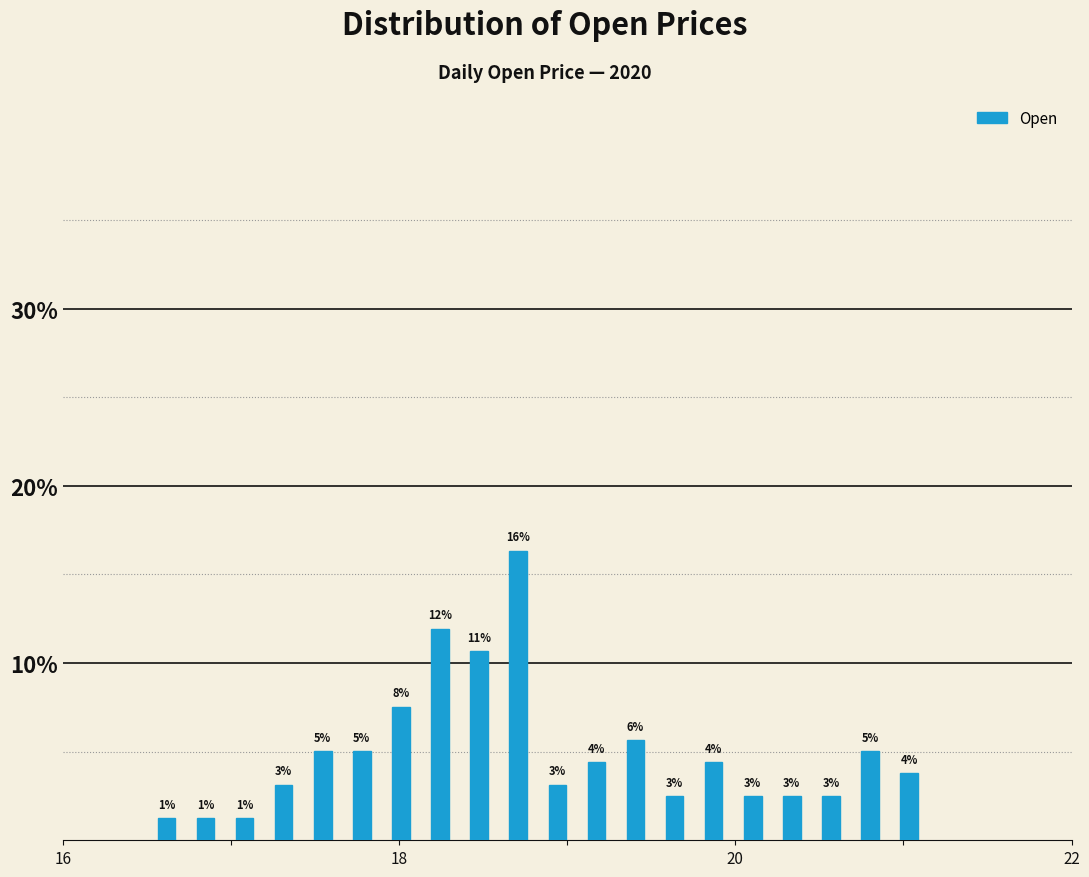

Around what value on the x-axis is the tallest bar? Give the approximate position of its centre, as read against the axis.

18.8